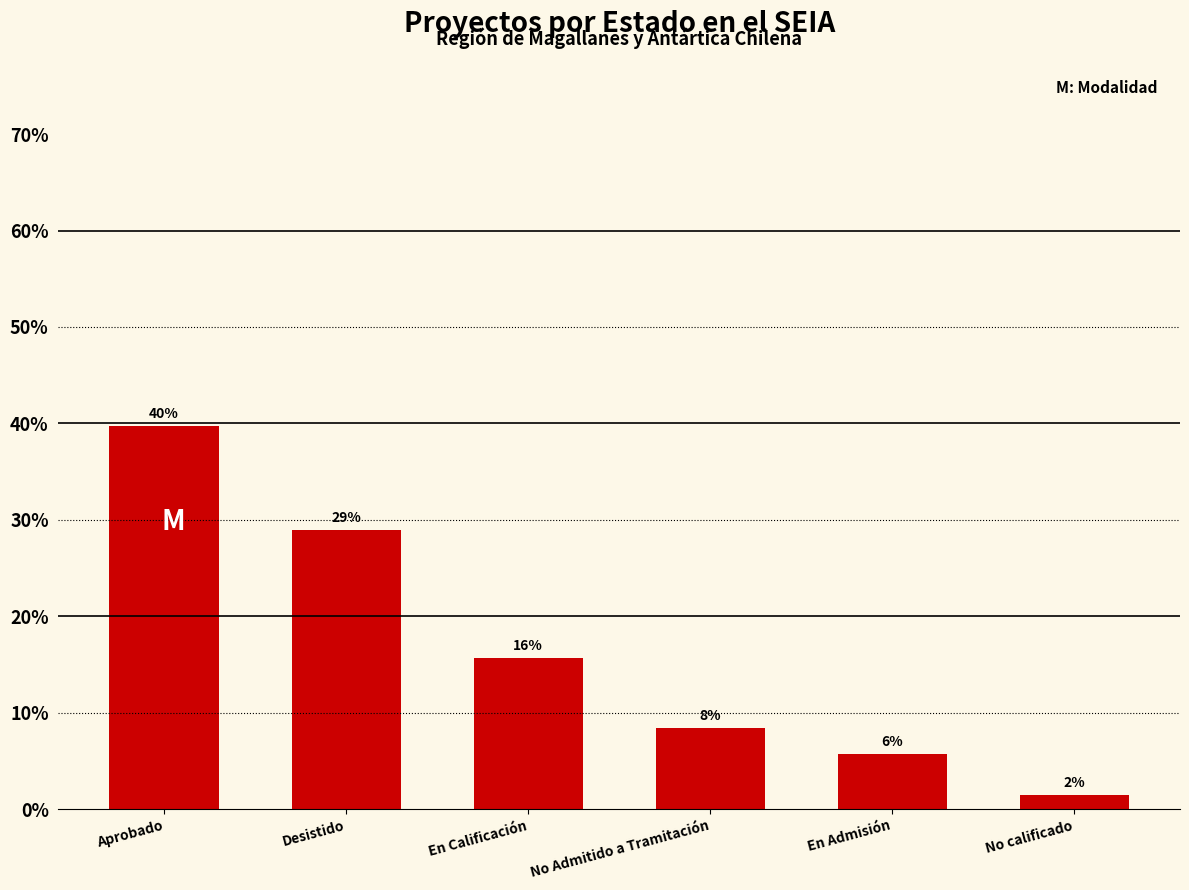

Does the chart contain any negative values?

No